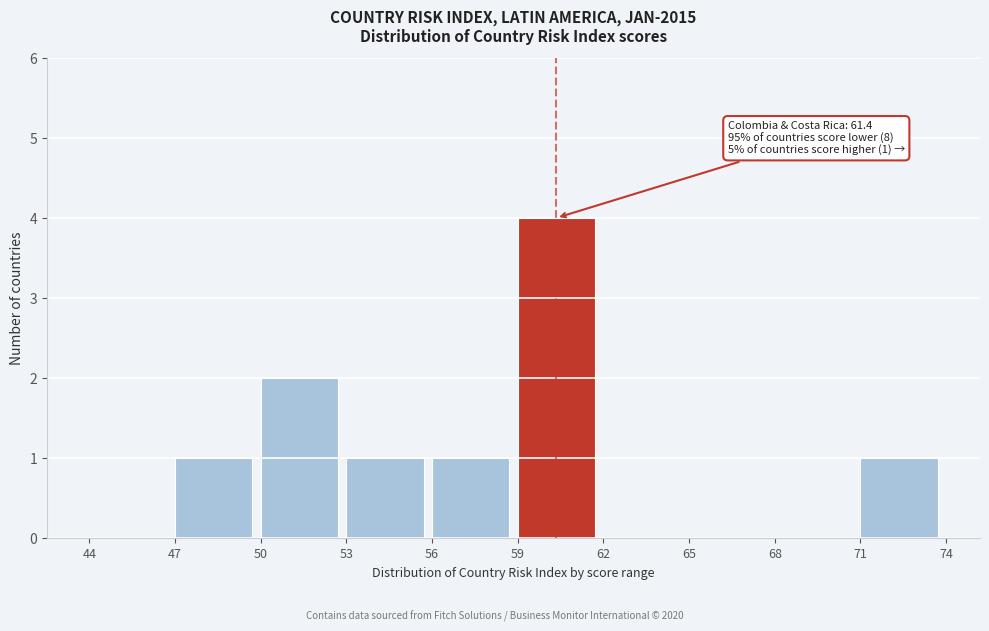

Over which range of the x-axis is the bar tallest?

59 to 62